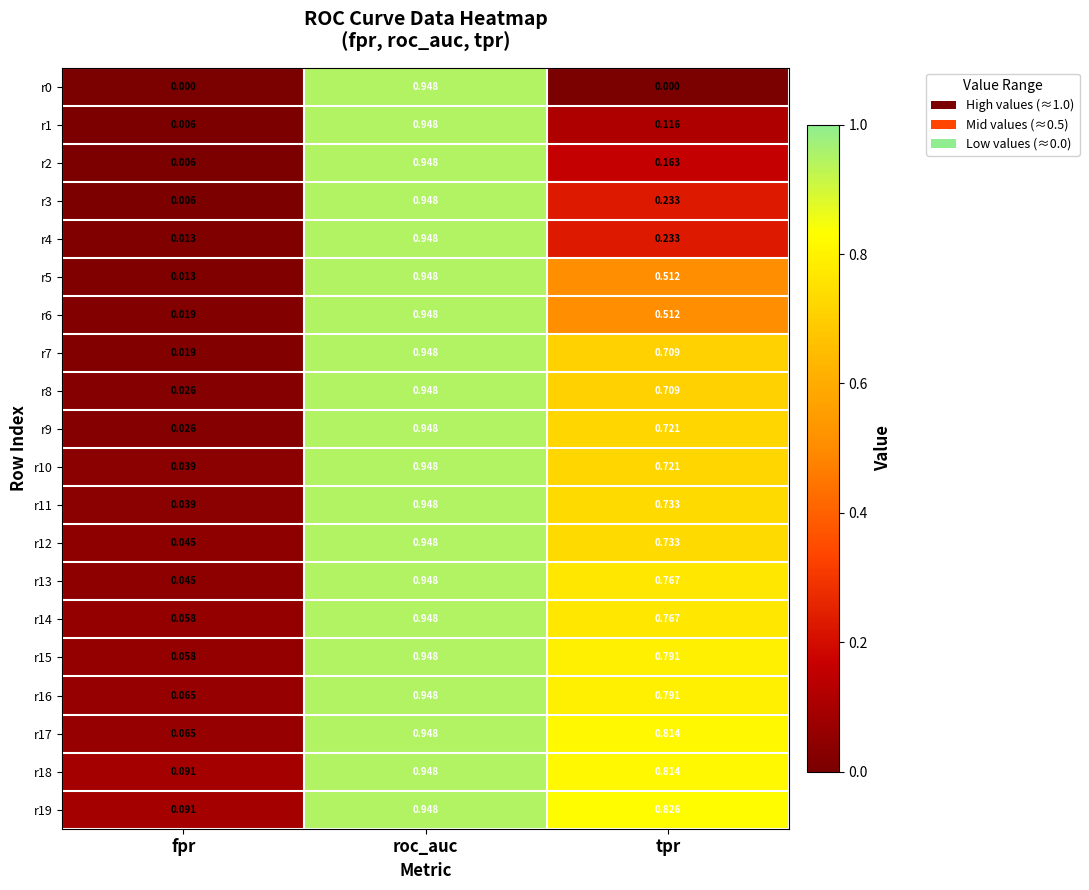

Rank the categories by r6 value from highest to lowest.

roc_auc, tpr, fpr